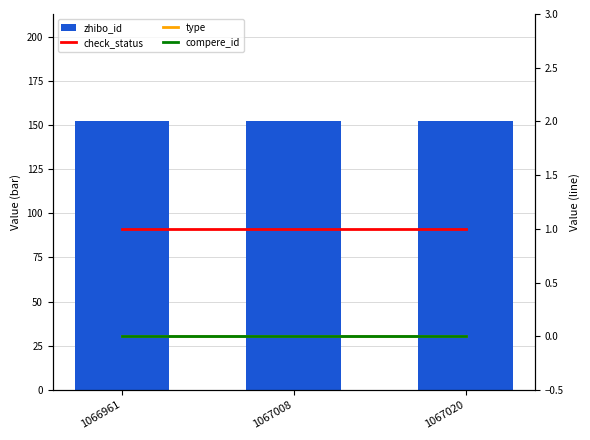

Between 1066961 and 1067008, which series saw the biggest shift?

zhibo_id